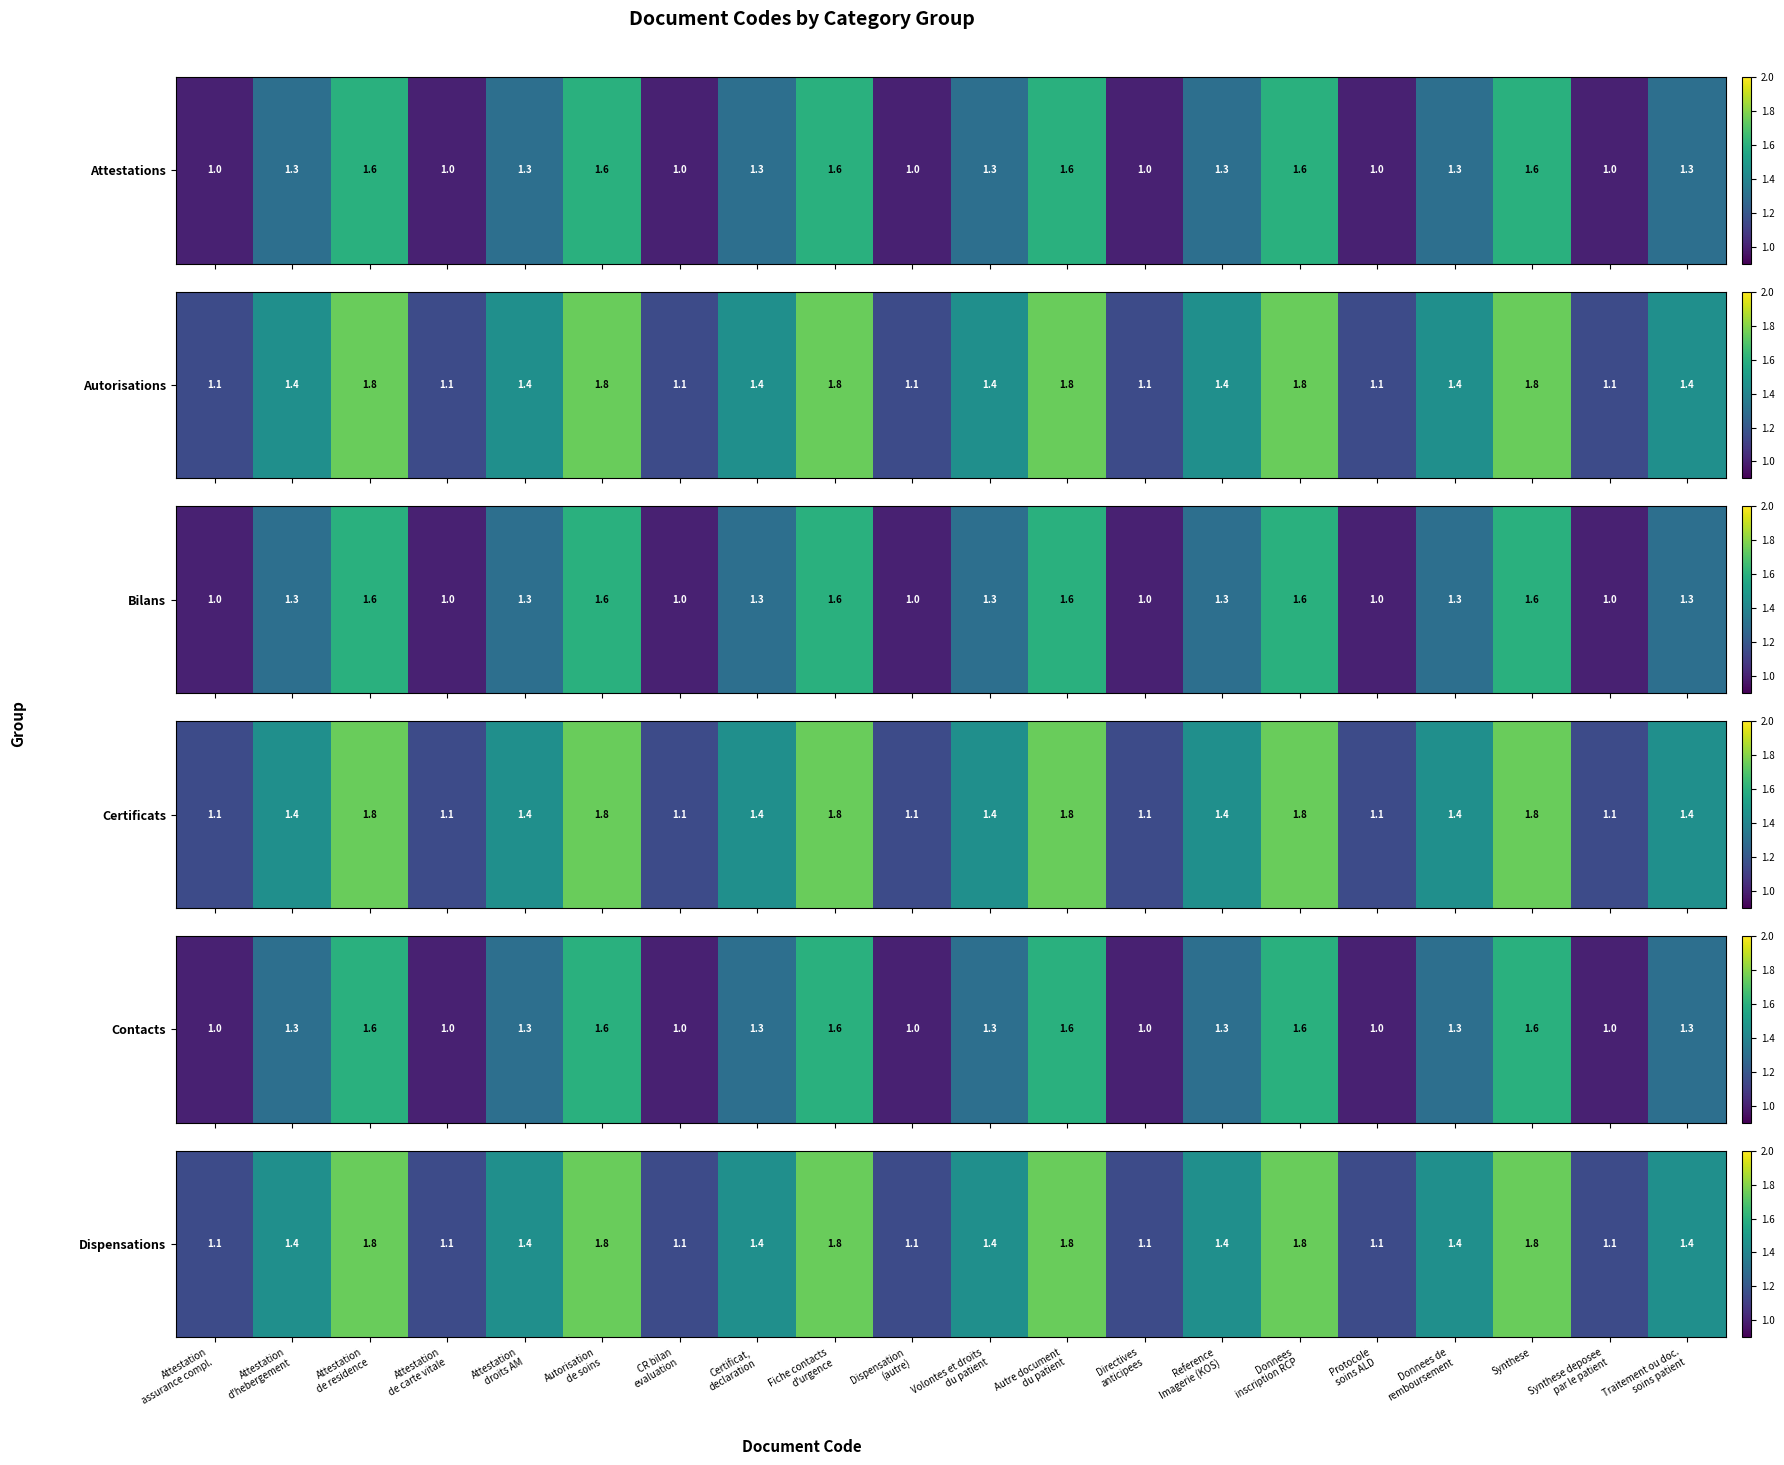

What is the approximate value at Attestation
de carte vitale?

1.1